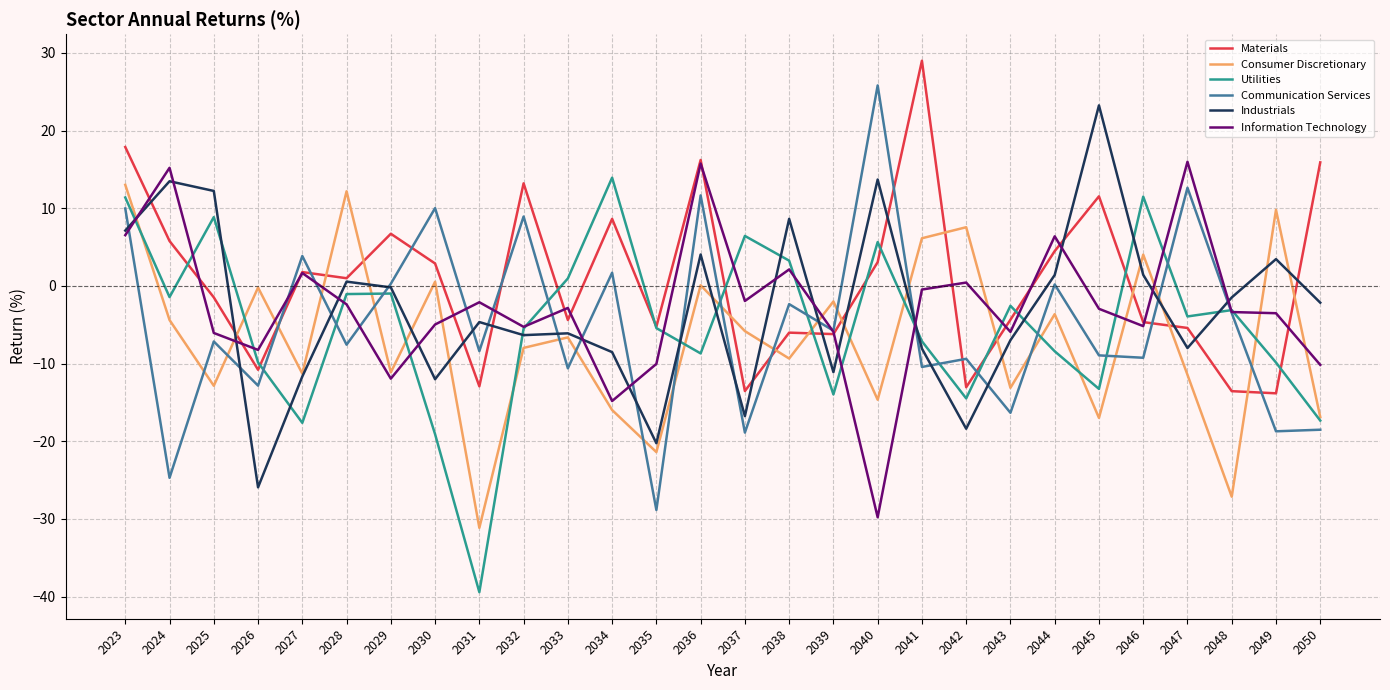

Which category has the lowest value across all series?

2031